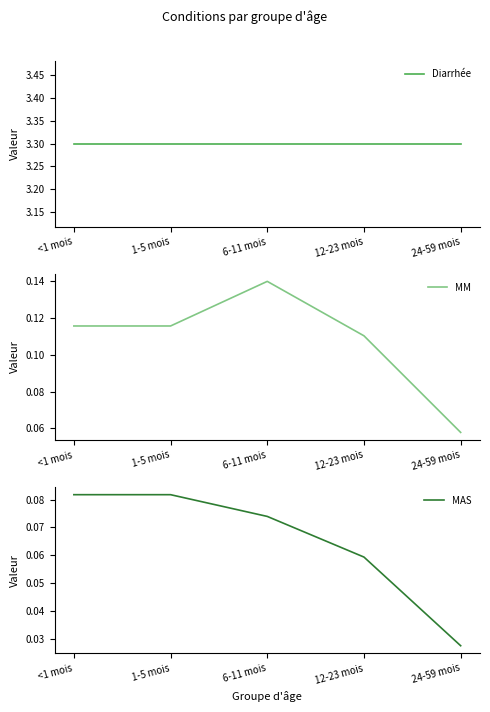

What is the label of the 1st point from the right?

24-59 mois